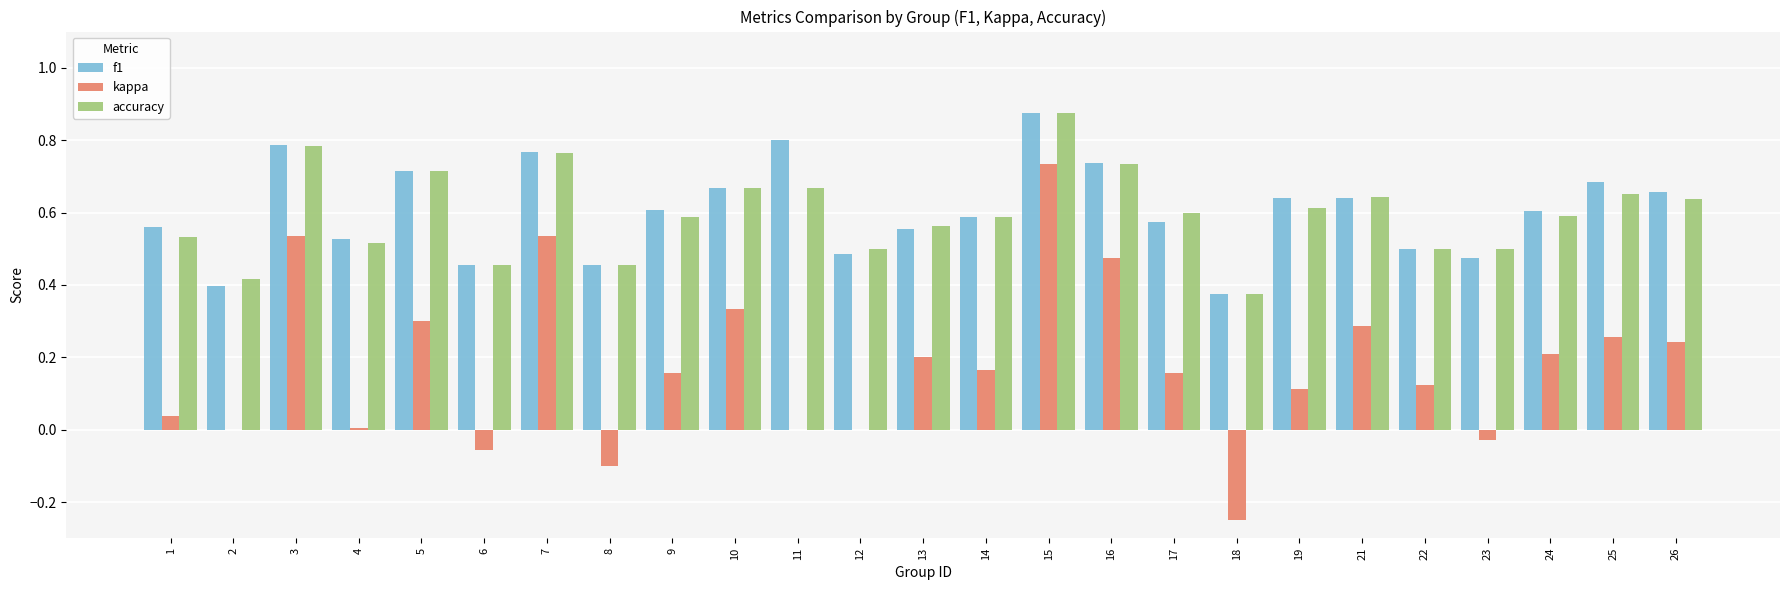

Between 17 and 26, which series saw the biggest shift?

kappa